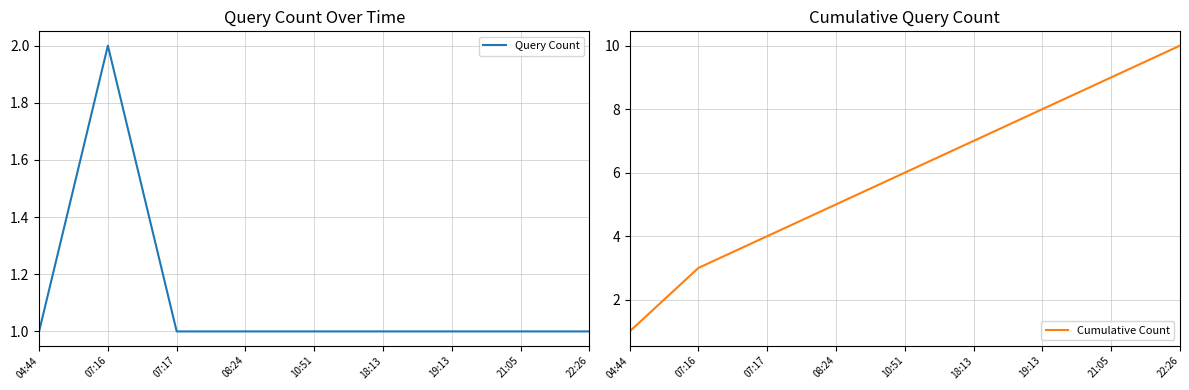

True or false: Query Count and Cumulative Count intersect in this chart.

False